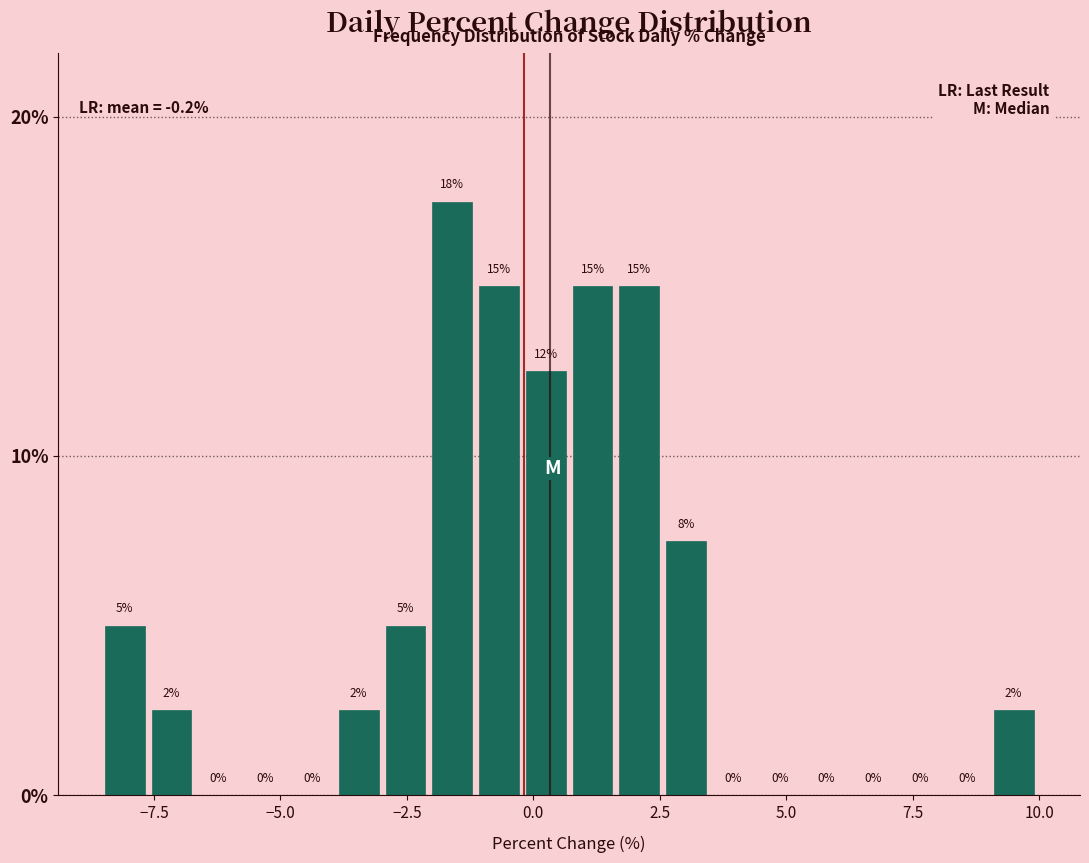

Read against the x-axis, roughly where is the centre of the tallest bar?

-1.5